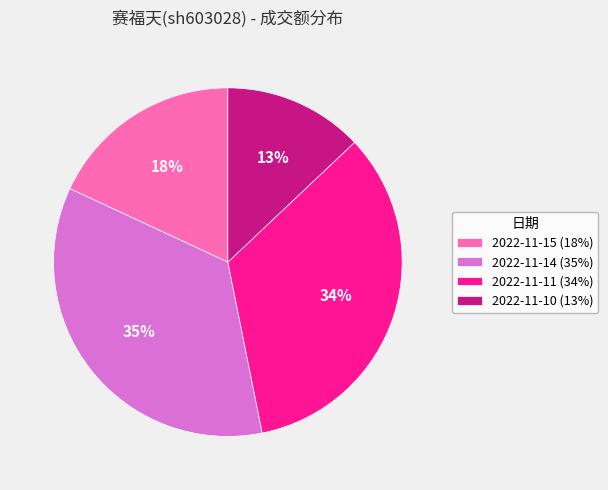

To the nearest percent, what percentage of the pie is 2022-11-11?

34%